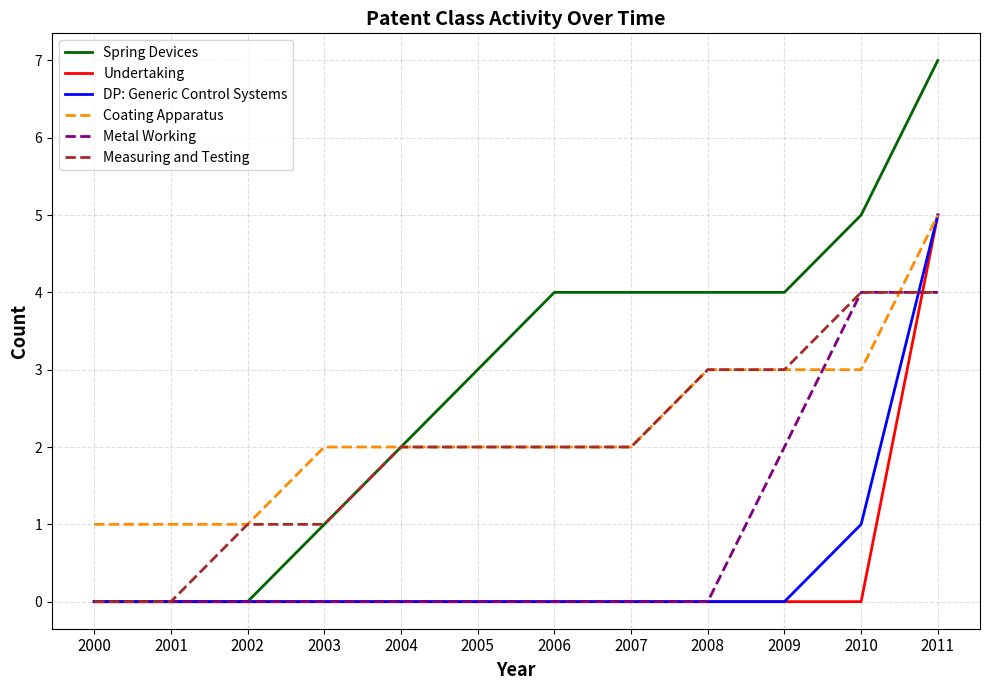

How many lines are shown in the chart?

6